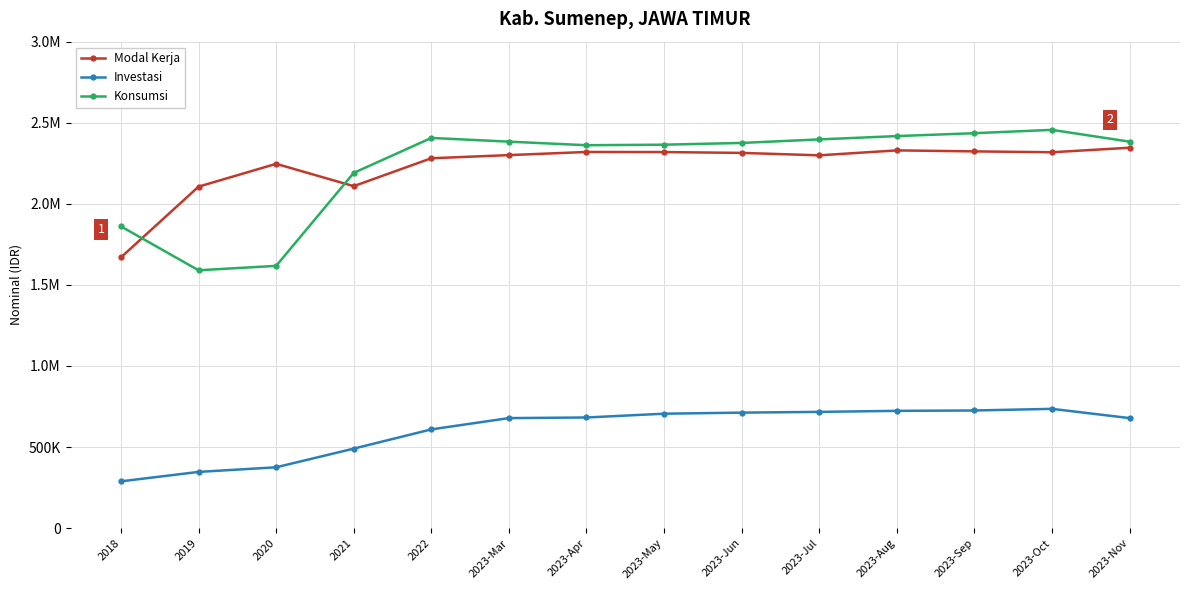

Does the chart have visible grid lines?

Yes